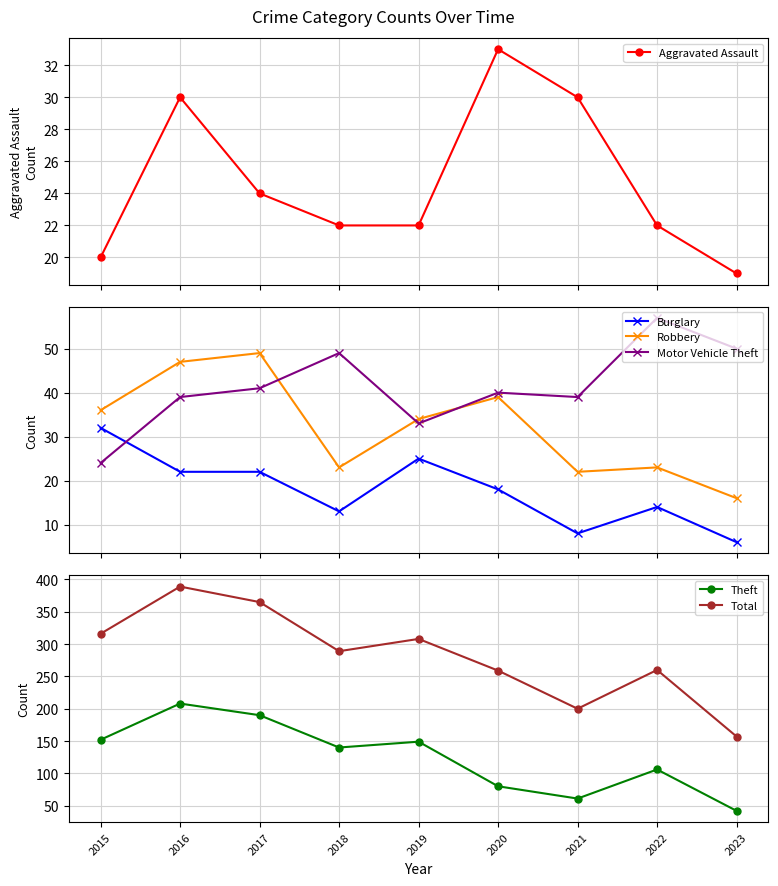

Reading left to right, what are all the values shown in this chart?

Aggravated Assault: 20	30	24	22	22	33	30	22	19
Burglary: 32	22	22	13	25	18	8	14	6
Robbery: 36	47	49	23	34	39	22	23	16
Motor Vehicle Theft: 24	39	41	49	33	40	39	57	50
Theft: 152	208	190	140	149	80	61	106	42
Total: 316	389	365	289	308	259	200	260	157